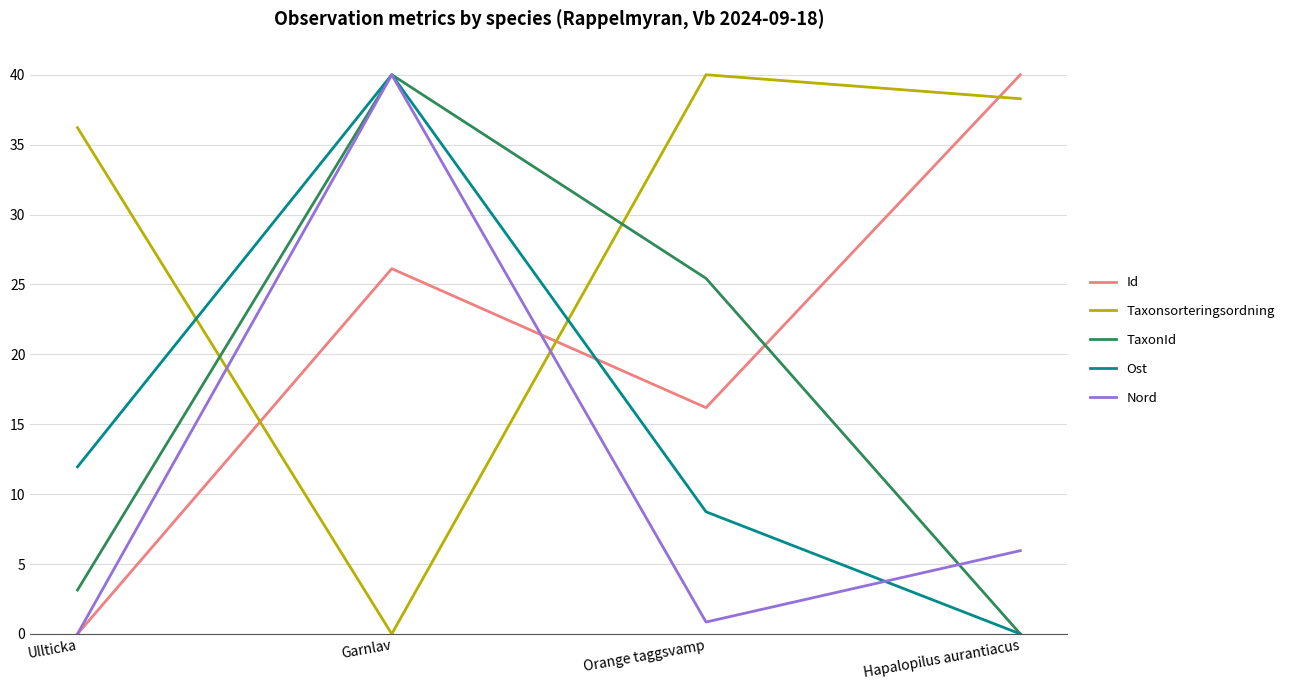

What is the approximate value of Nord at Garnlav?

40.0